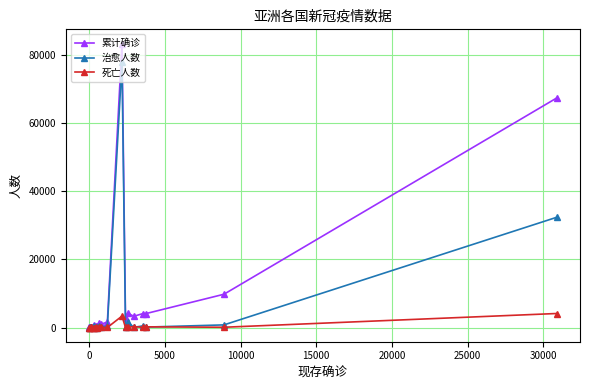

Which series has the largest total across all categories?

累计确诊